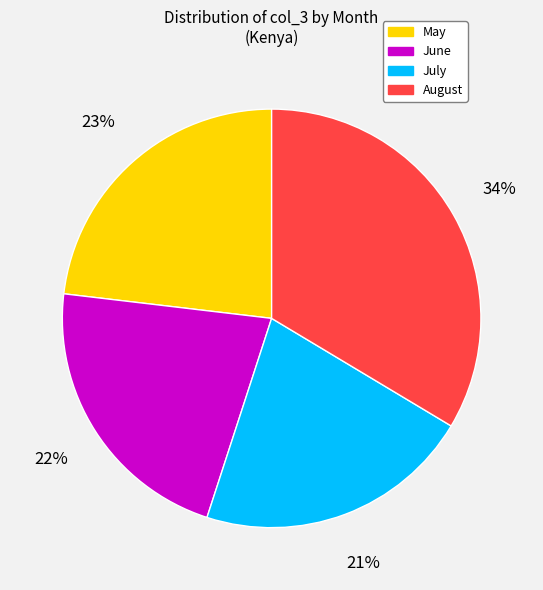

To the nearest percent, what is the average slice percentage?

25%